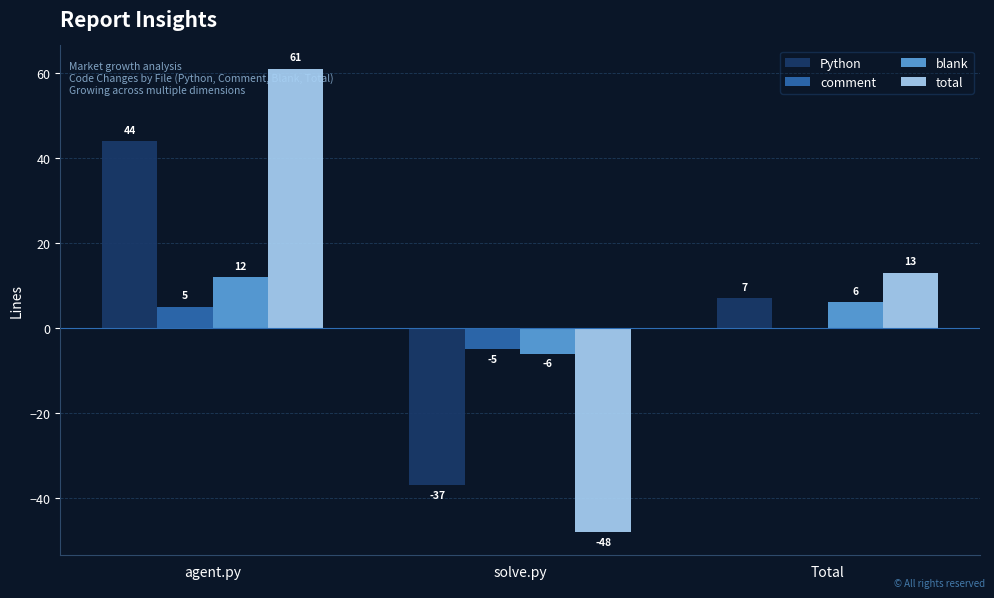

At which label is blank closest to 3?

Total